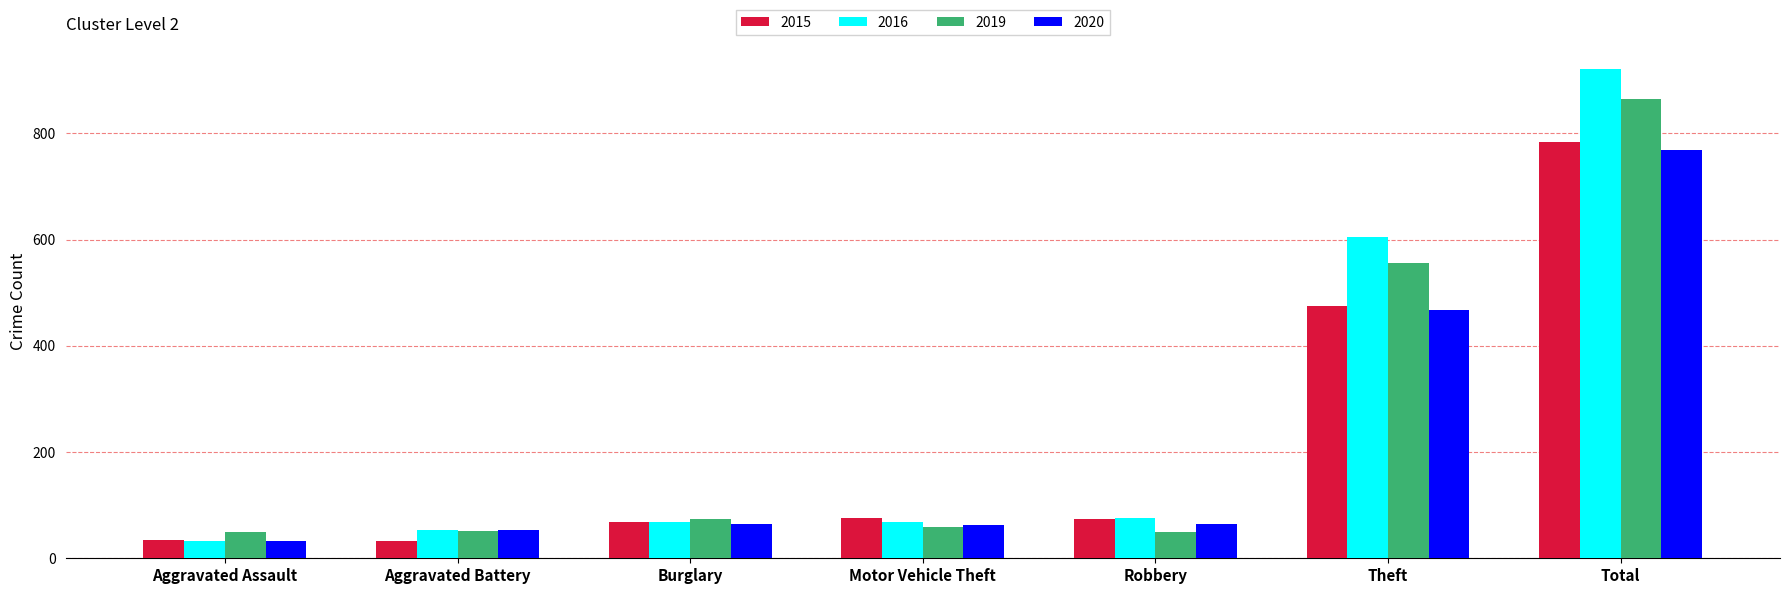

What is the average value of the 2016 series?

261